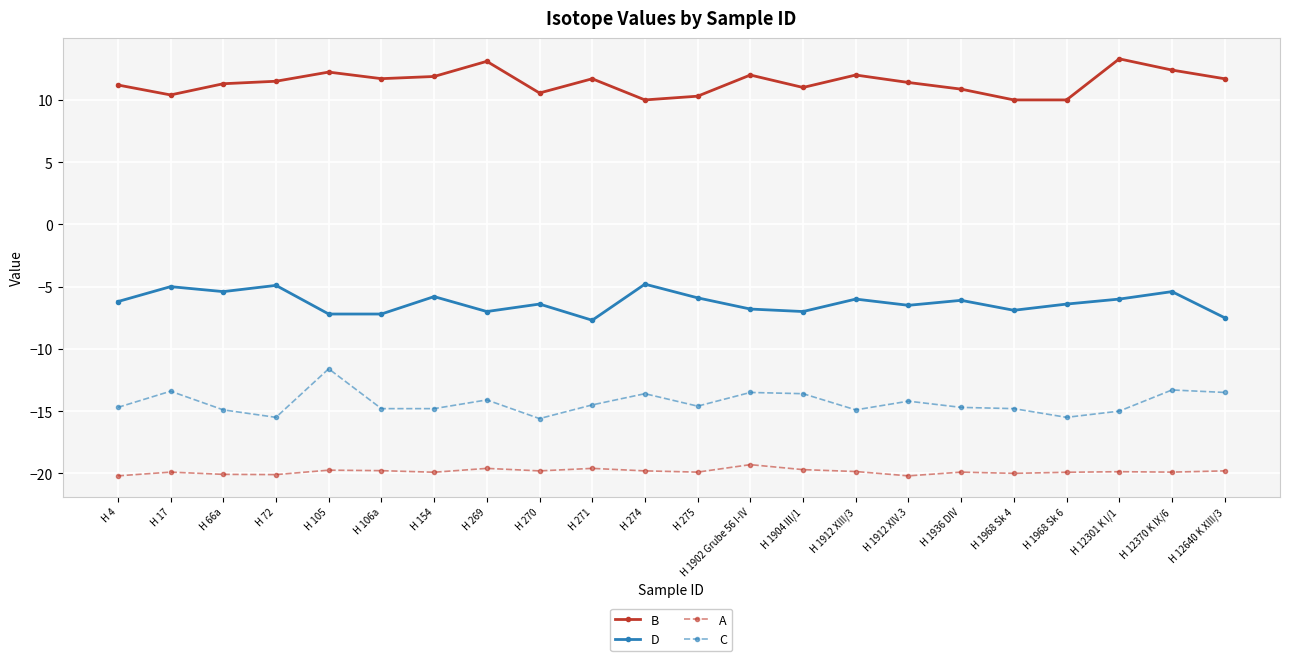

List the series in order of their peak value, highest first.

B, D, C, A